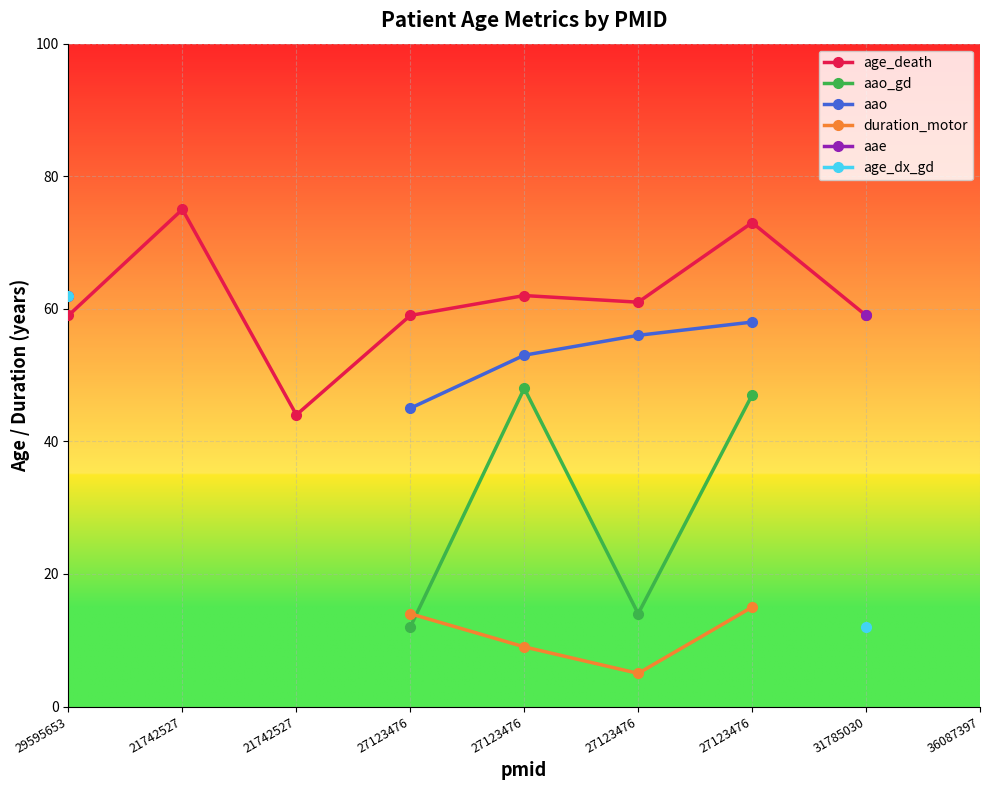

Is it true that age_death equals 73.0 at 27123476?

True